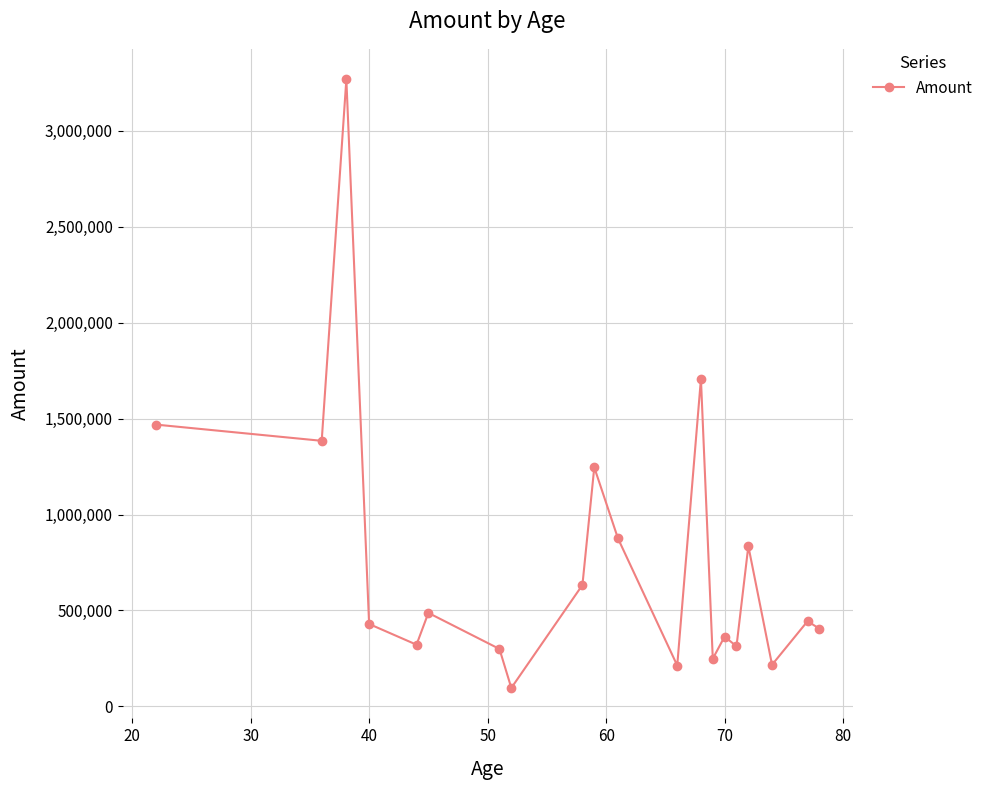

True or false: there are more than 1 points higher than both neighbors.

True